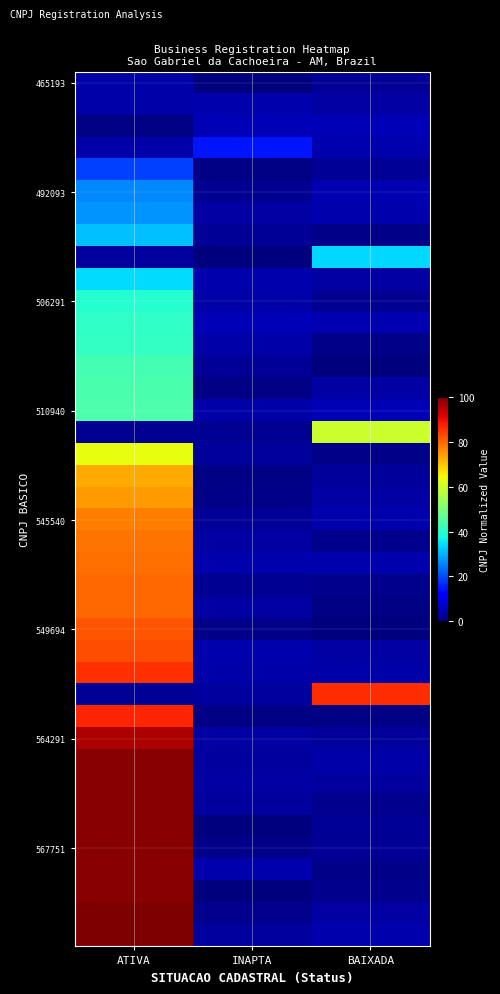

At how many categories does at least one series exceed 42?

2